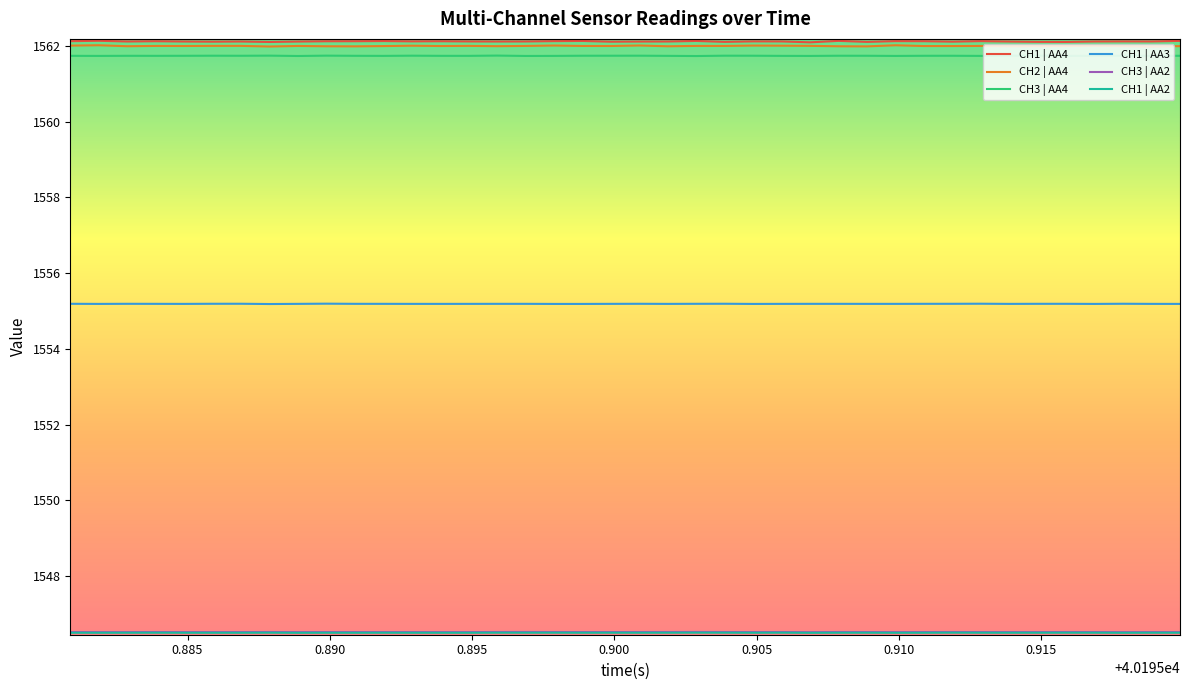

True or false: CH1 | AA3 and CH3 | AA4 cross at least once.

False